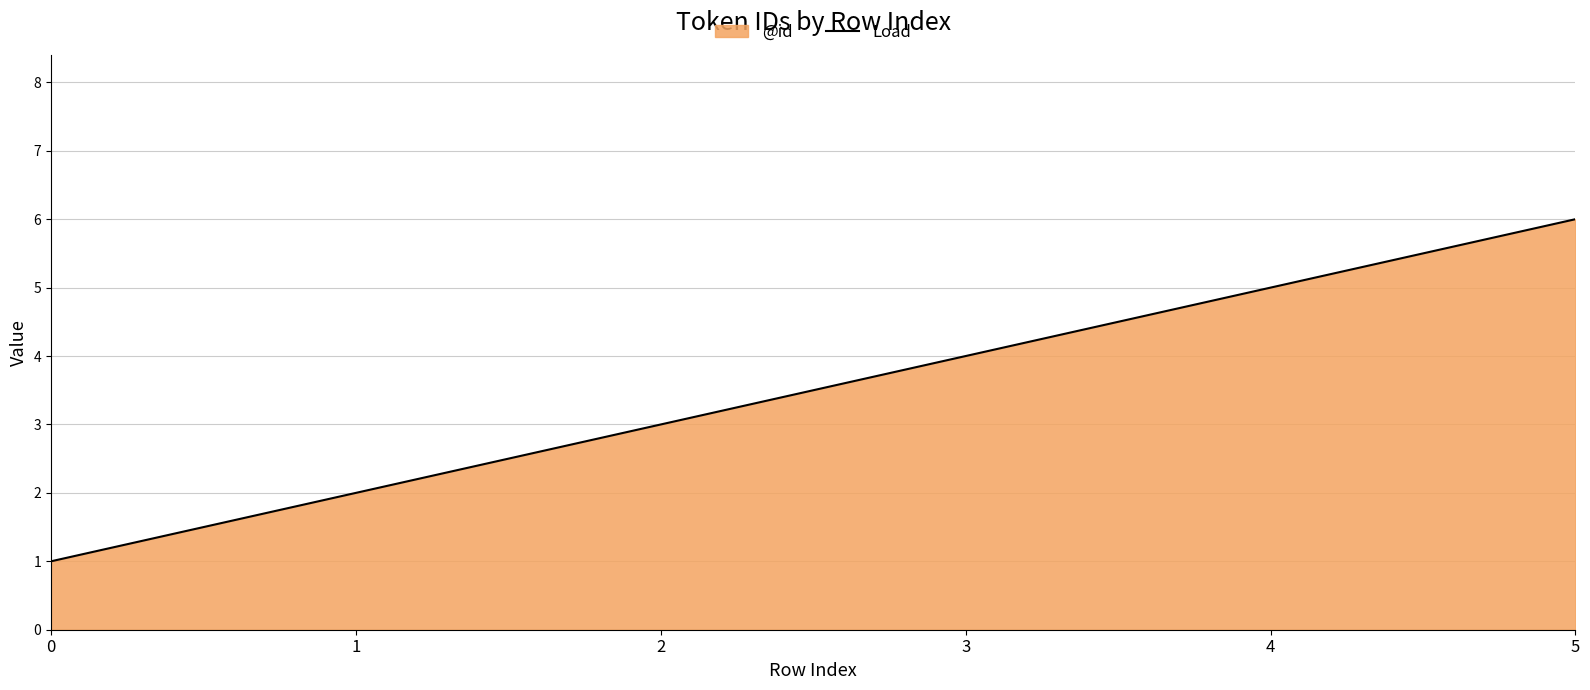

The value at 3 is 6. True or false?

False